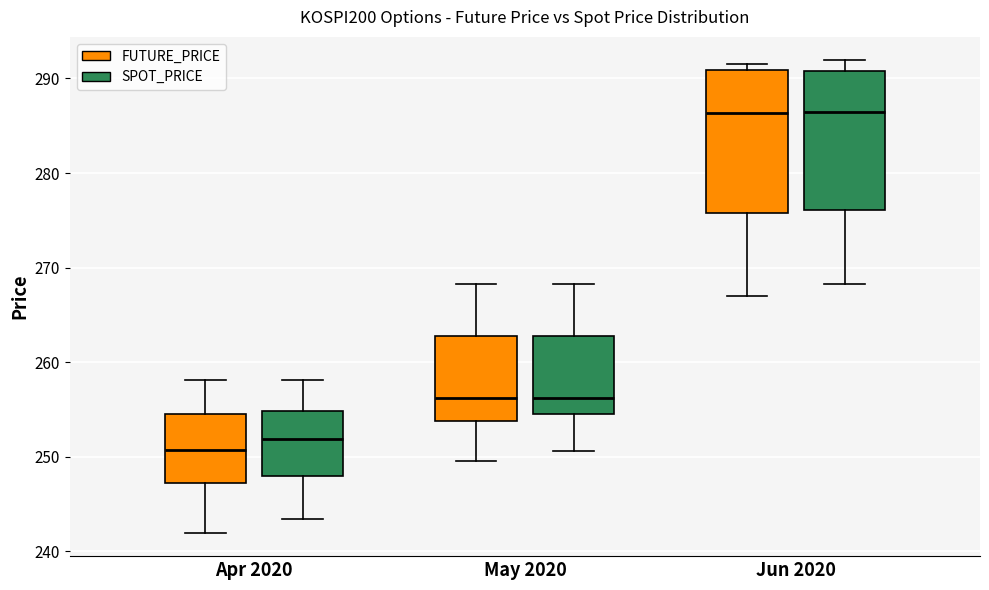

Reading left to right, read every box against the y-axis: the position of its median line, the range the box covers, and the ends of its whiskers. The values are not printed on the chart, so give them approximately, as read against the axis.

Apr 2020 (FUTURE_PRICE): median 251, box 247 to 255, whiskers 242 to 258
Apr 2020 (SPOT_PRICE): median 252, box 248 to 255, whiskers 243 to 258
May 2020 (FUTURE_PRICE): median 256, box 254 to 263, whiskers 250 to 268
May 2020 (SPOT_PRICE): median 256, box 255 to 263, whiskers 251 to 268
Jun 2020 (FUTURE_PRICE): median 286, box 276 to 291, whiskers 267 to 292
Jun 2020 (SPOT_PRICE): median 286, box 276 to 291, whiskers 268 to 292